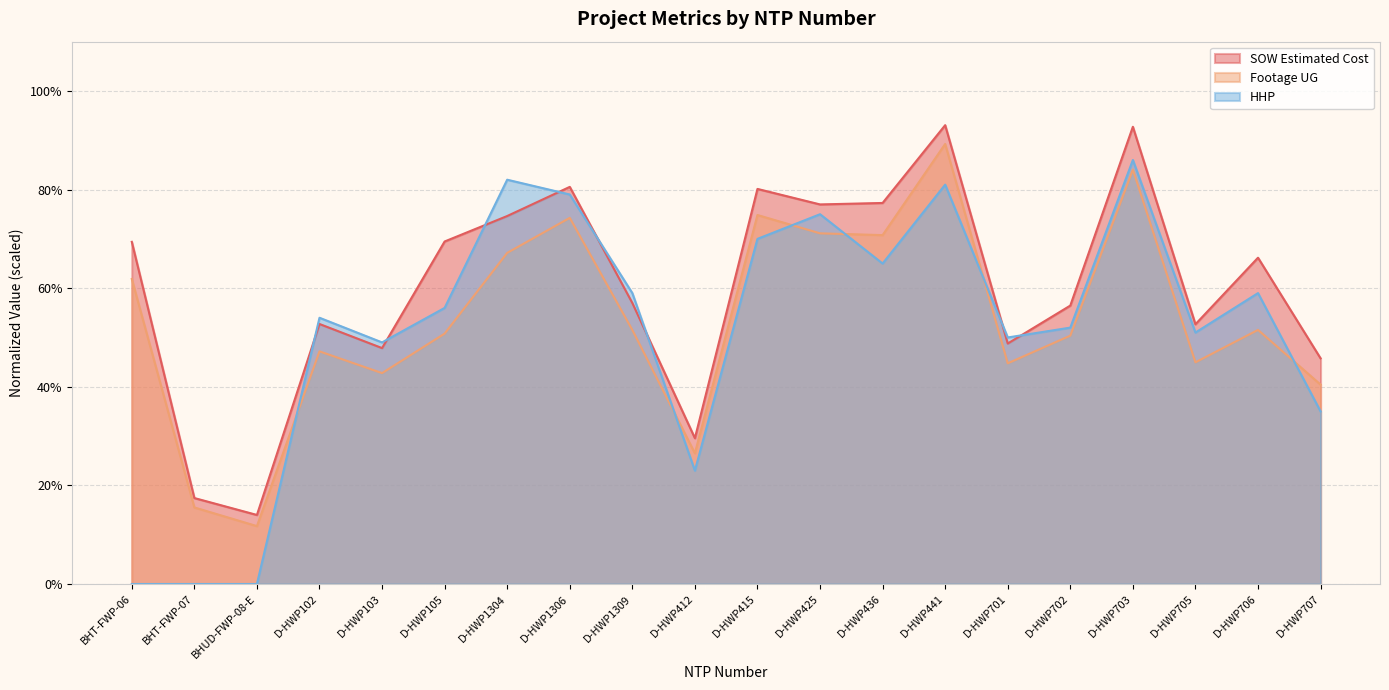

Reading left to right, extract all data points from this chart.

SOW Estimated Cost: BHT-FWP-06=0.7	BHT-FWP-07=0.2	BHUD-FWP-08-E=0.1	D-HWP102=0.5	D-HWP103=0.5	D-HWP105=0.7	D-HWP1304=0.7	D-HWP1306=0.8	D-HWP1309=0.6	D-HWP412=0.3	D-HWP415=0.8	D-HWP425=0.8	D-HWP436=0.8	D-HWP441=0.9	D-HWP701=0.5	D-HWP702=0.6	D-HWP703=0.9	D-HWP705=0.5	D-HWP706=0.7	D-HWP707=0.5
Footage UG: BHT-FWP-06=0.6	BHT-FWP-07=0.2	BHUD-FWP-08-E=0.1	D-HWP102=0.5	D-HWP103=0.4	D-HWP105=0.5	D-HWP1304=0.7	D-HWP1306=0.7	D-HWP1309=0.5	D-HWP412=0.3	D-HWP415=0.7	D-HWP425=0.7	D-HWP436=0.7	D-HWP441=0.9	D-HWP701=0.4	D-HWP702=0.5	D-HWP703=0.8	D-HWP705=0.4	D-HWP706=0.5	D-HWP707=0.4
HHP: BHT-FWP-06=0.0	BHT-FWP-07=0.0	BHUD-FWP-08-E=0.0	D-HWP102=0.5	D-HWP103=0.5	D-HWP105=0.6	D-HWP1304=0.8	D-HWP1306=0.8	D-HWP1309=0.6	D-HWP412=0.2	D-HWP415=0.7	D-HWP425=0.8	D-HWP436=0.7	D-HWP441=0.8	D-HWP701=0.5	D-HWP702=0.5	D-HWP703=0.9	D-HWP705=0.5	D-HWP706=0.6	D-HWP707=0.4